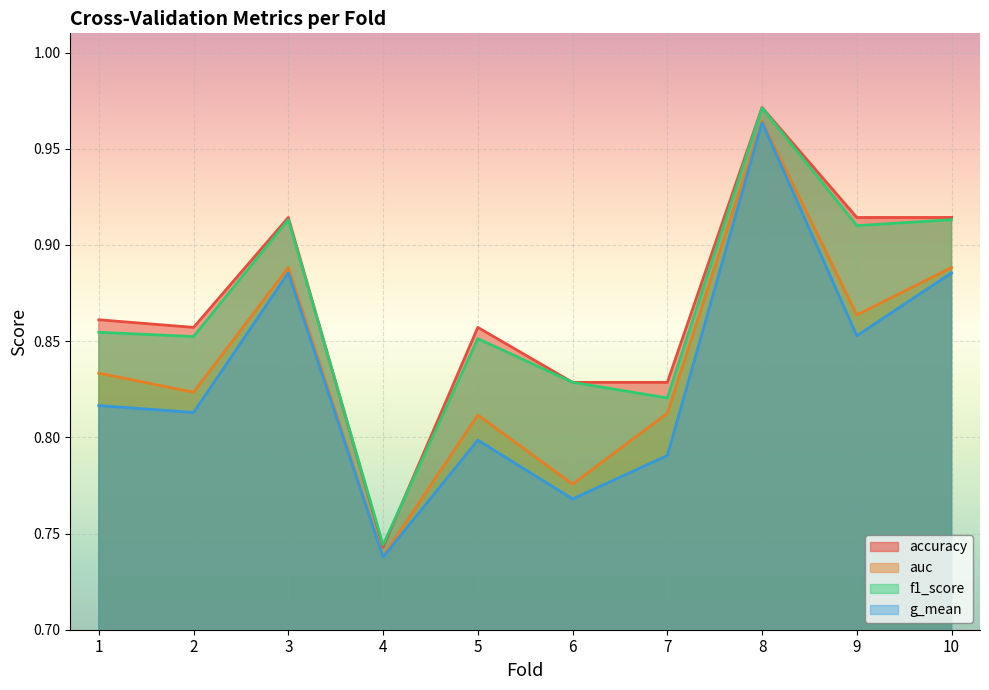

In accuracy, how many points are higher than both neighbors (excluding endpoints)?

3